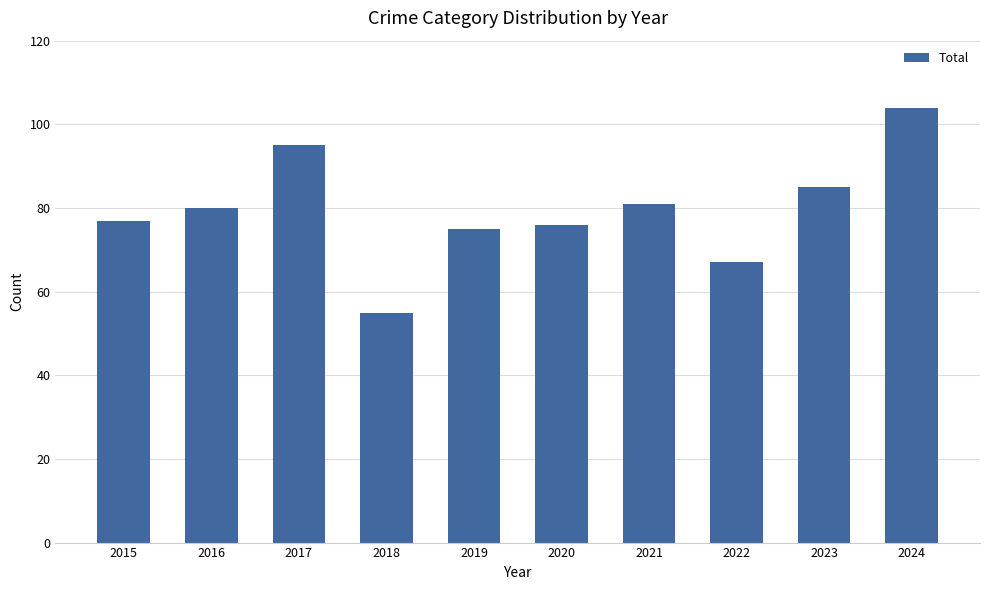

What is the difference between the values at 2023 and 2017?

10